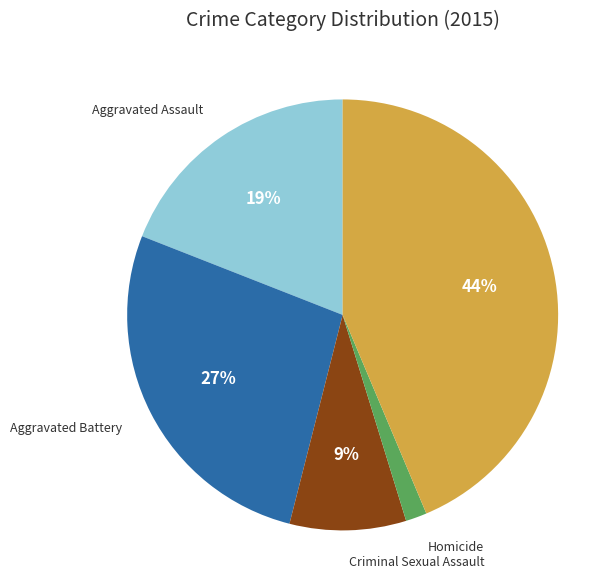

Is there any slice that represents more than half of the pie?

No